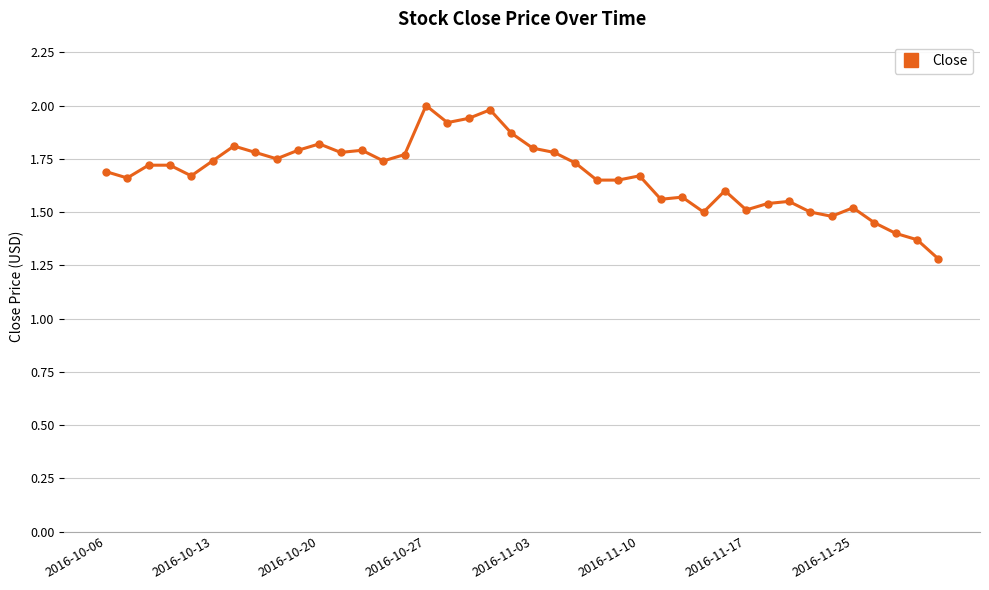

True or false: there are more than 1 points higher than both neighbors.

True